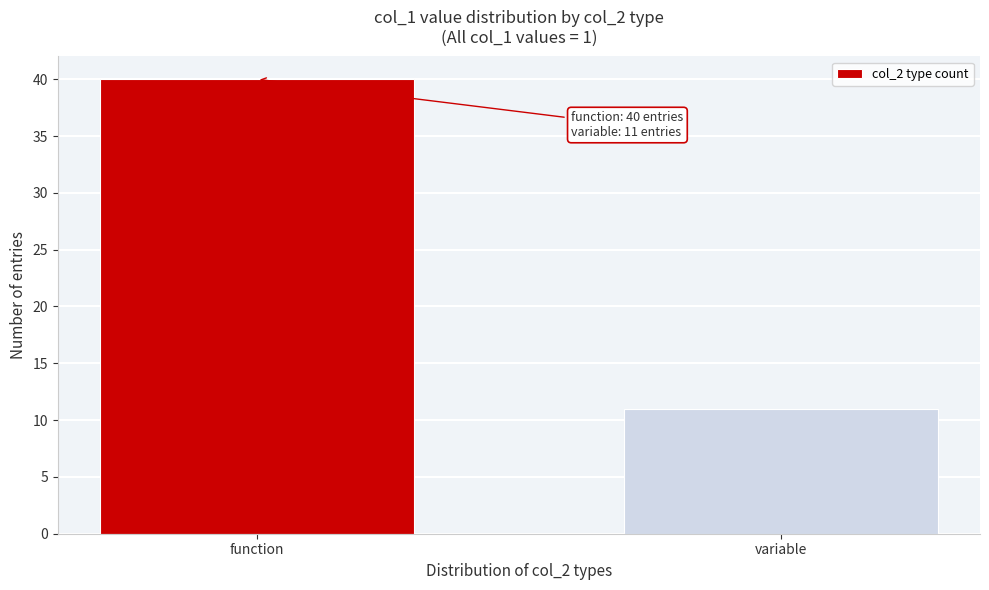

Reading left to right, list all the values displayed in this chart.

function=40	variable=11